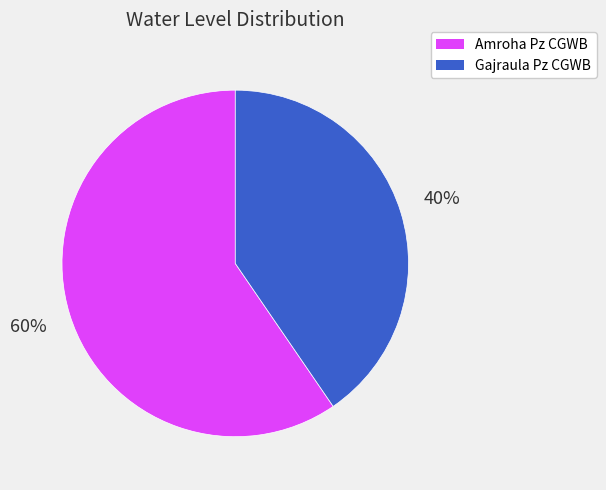

True or false: Amroha Pz CGWB accounts for 66% of the total.

False